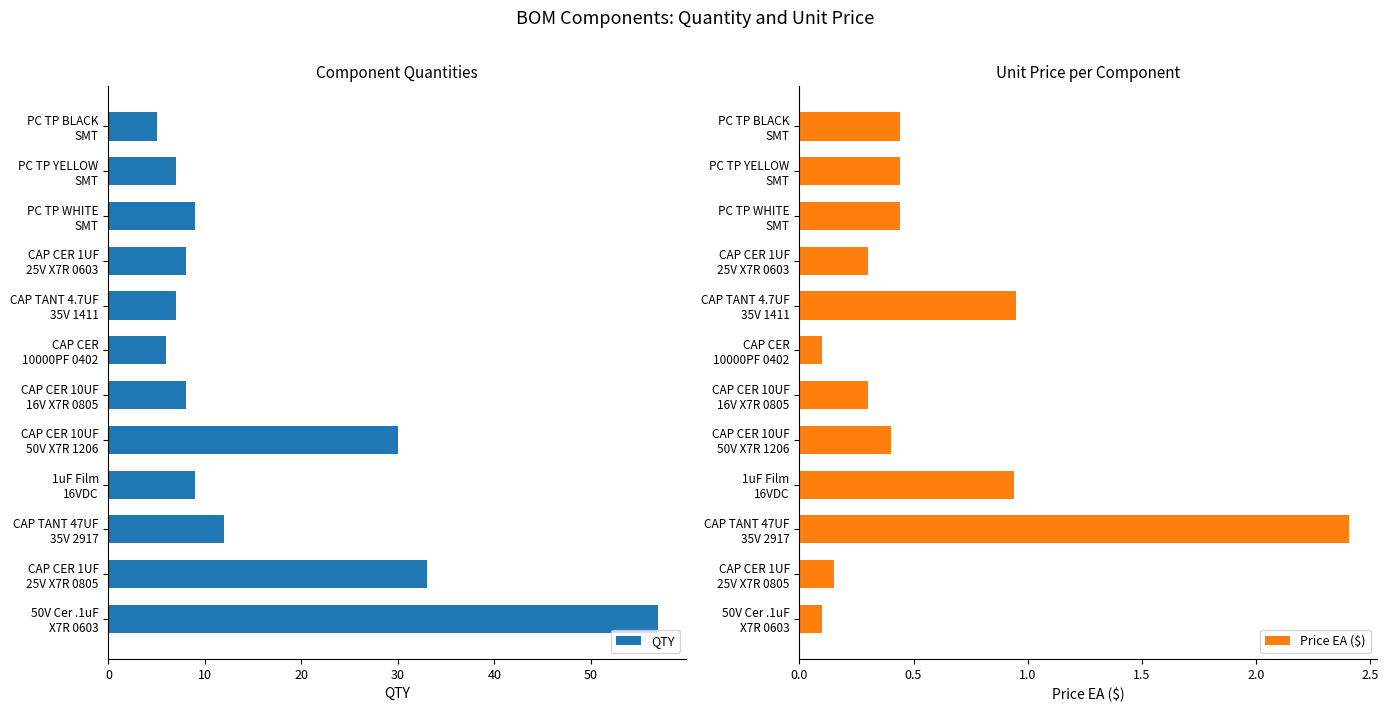

The Price EA ($) series shows 0.2 at 11. True or false?

False